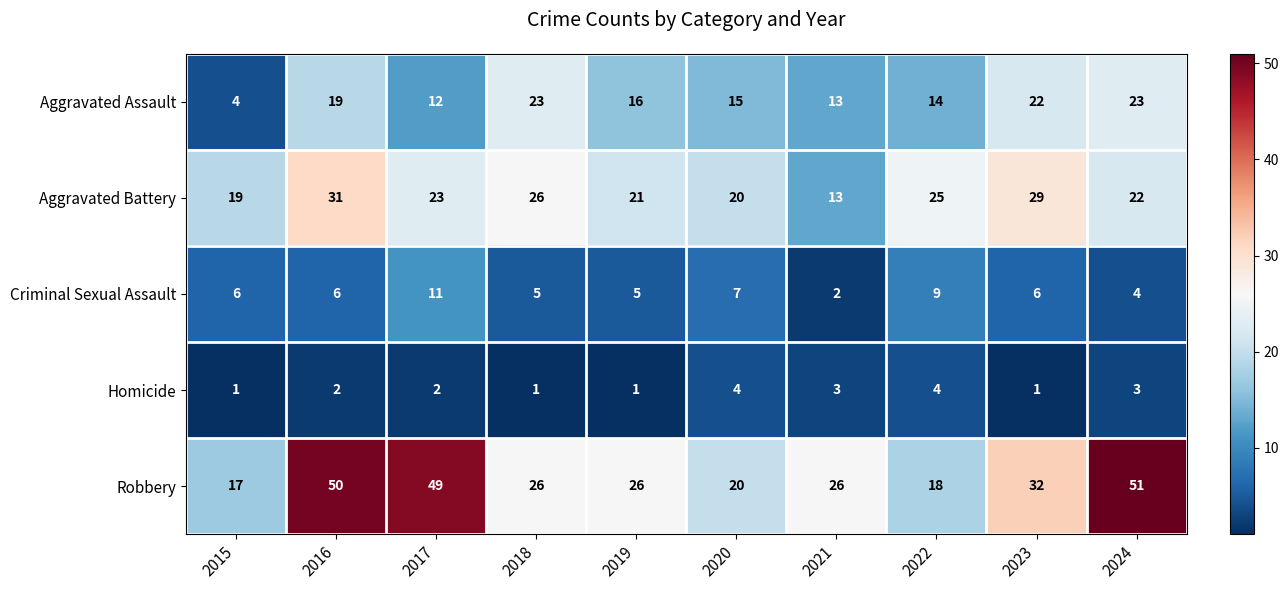

The Aggravated Assault series shows 22 at 2023. True or false?

True